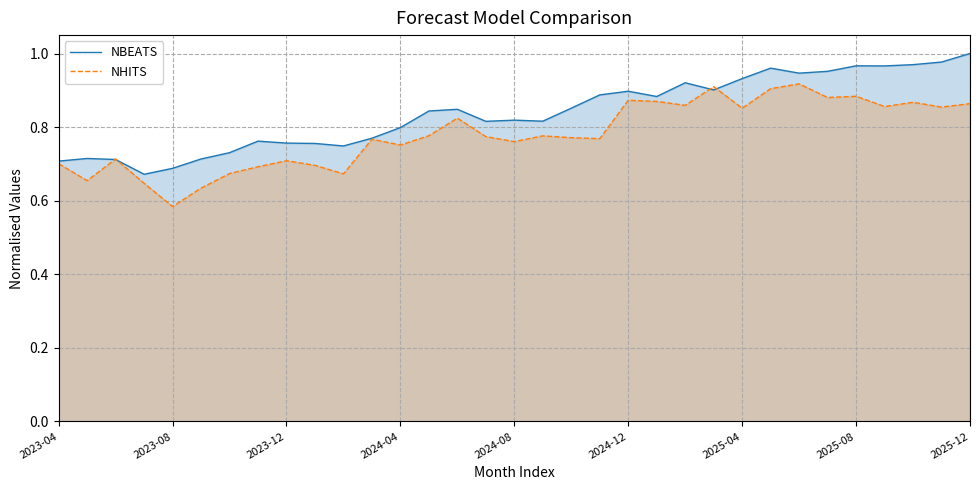

Rank the series by their maximum value, from lowest to highest.

NHITS, NBEATS